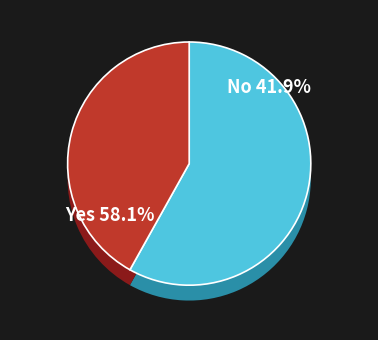

How many slices are in this pie chart?

2